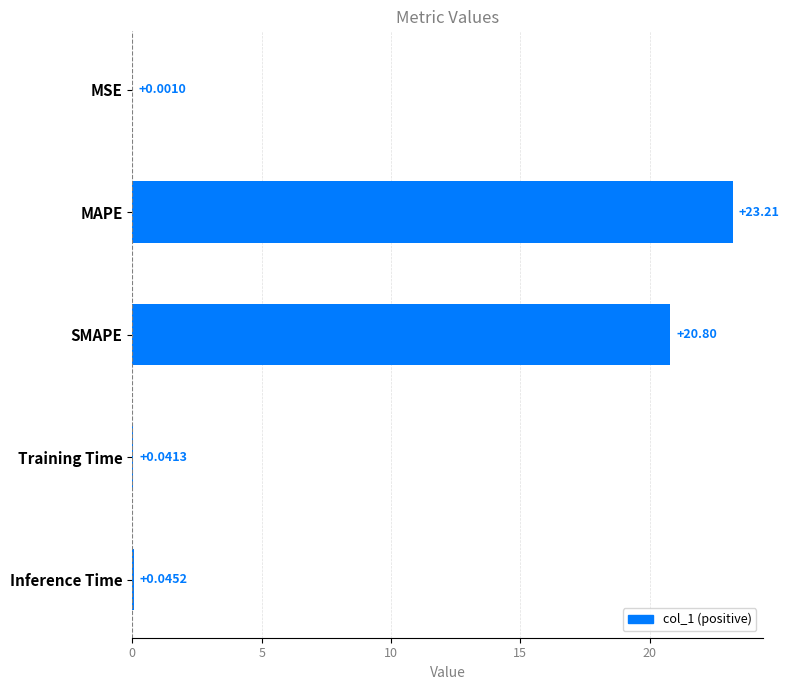

Between MAPE and Inference Time, which is larger?

MAPE